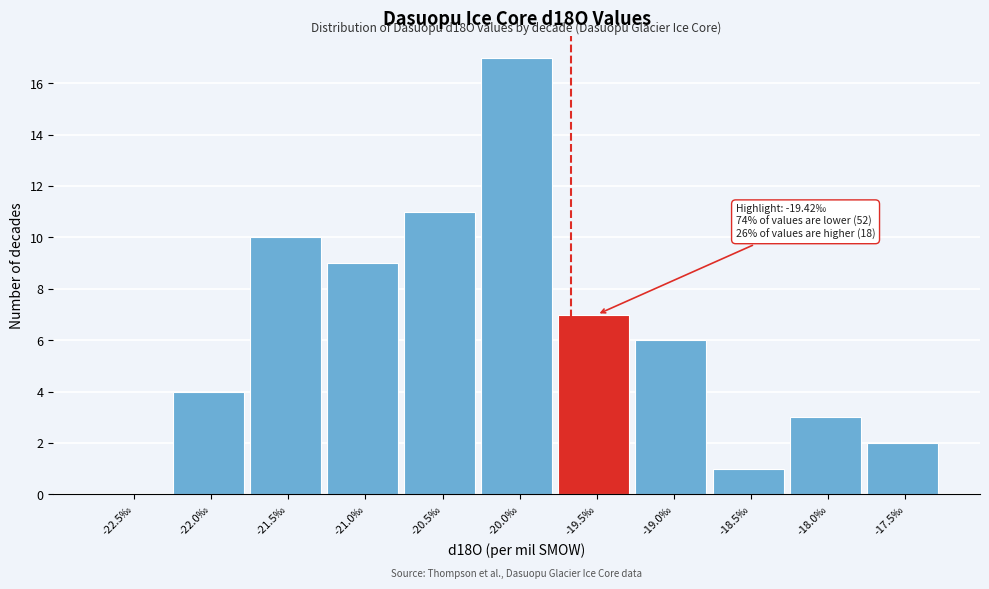

Reading left to right, transcribe all the data shown in this chart.

-22.5‰=0	-22.0‰=4	-21.5‰=10	-21.0‰=9	-20.5‰=11	-20.0‰=17	-19.5‰=7	-19.0‰=6	-18.5‰=1	-18.0‰=3	-17.5‰=2